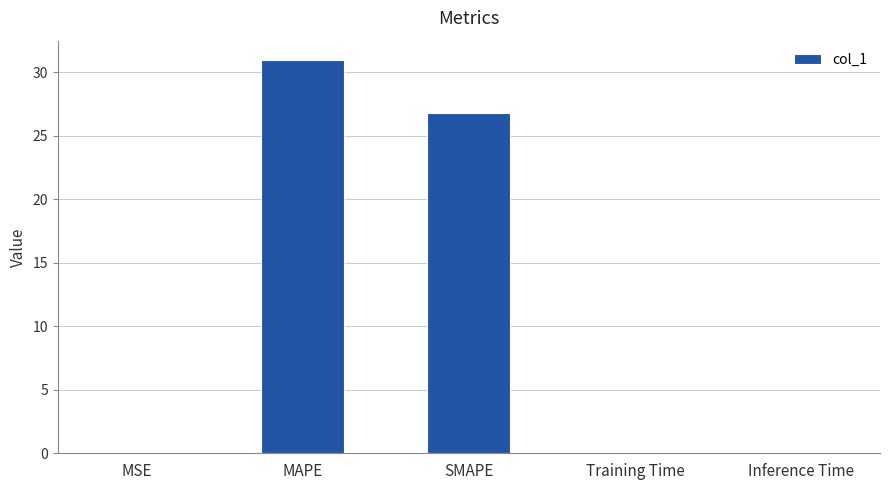

What is the maximum value shown in the chart?

31.0